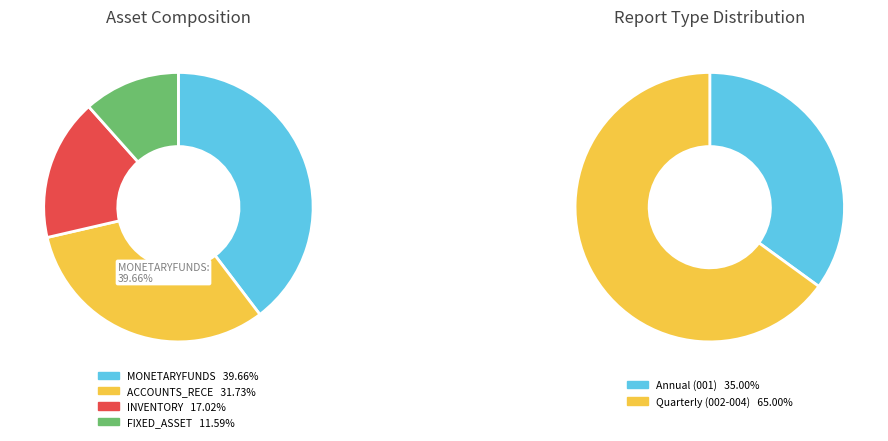

Which series has the widest spread of values?

ACCOUNTS_RECE